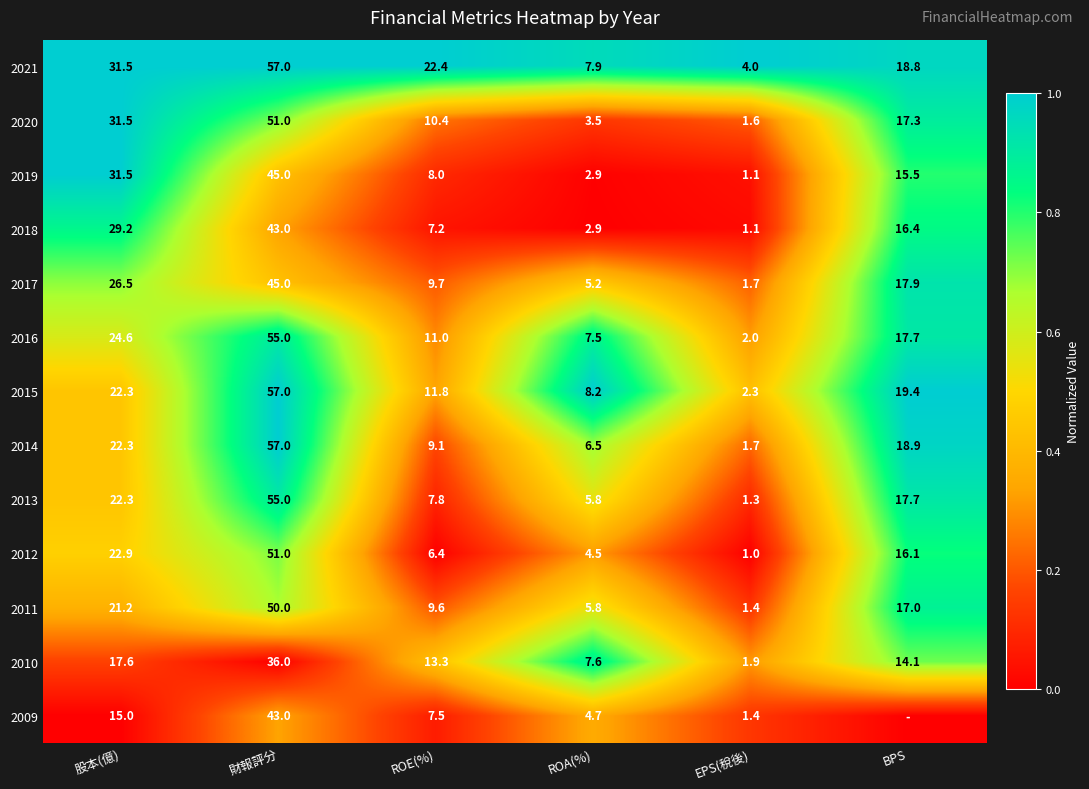

Is the value of 2015 at 財報評分 greater than the value of 2010 at 股本(億)?

Yes